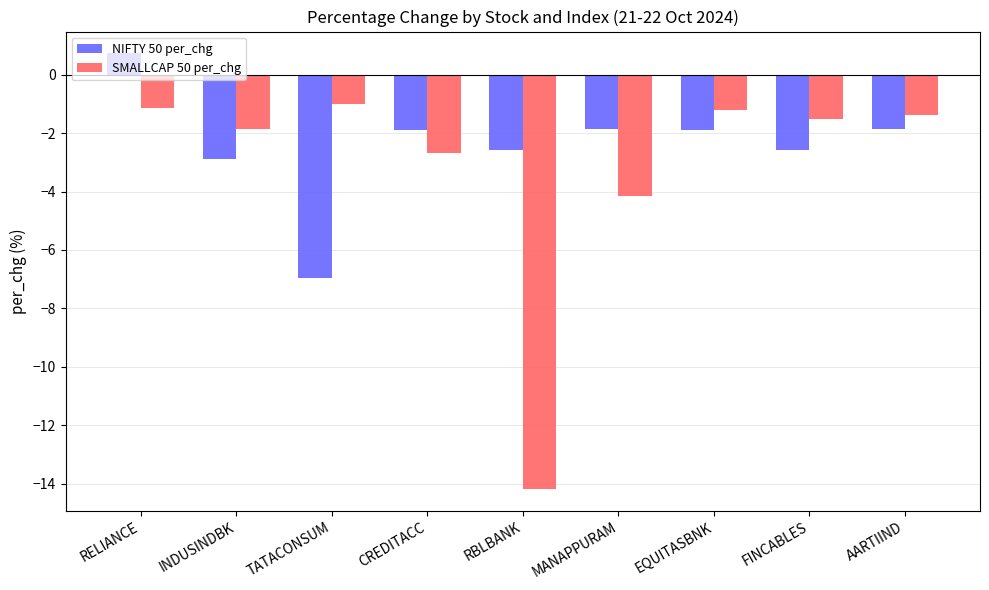

How many series are shown in this chart?

2